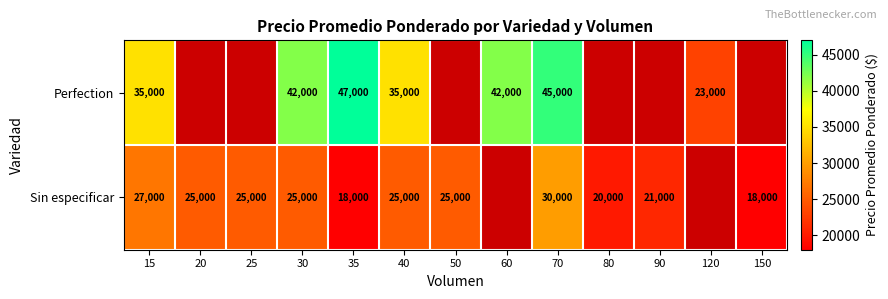

What is the difference between the Sin especificar values at 50 and 150?

7000